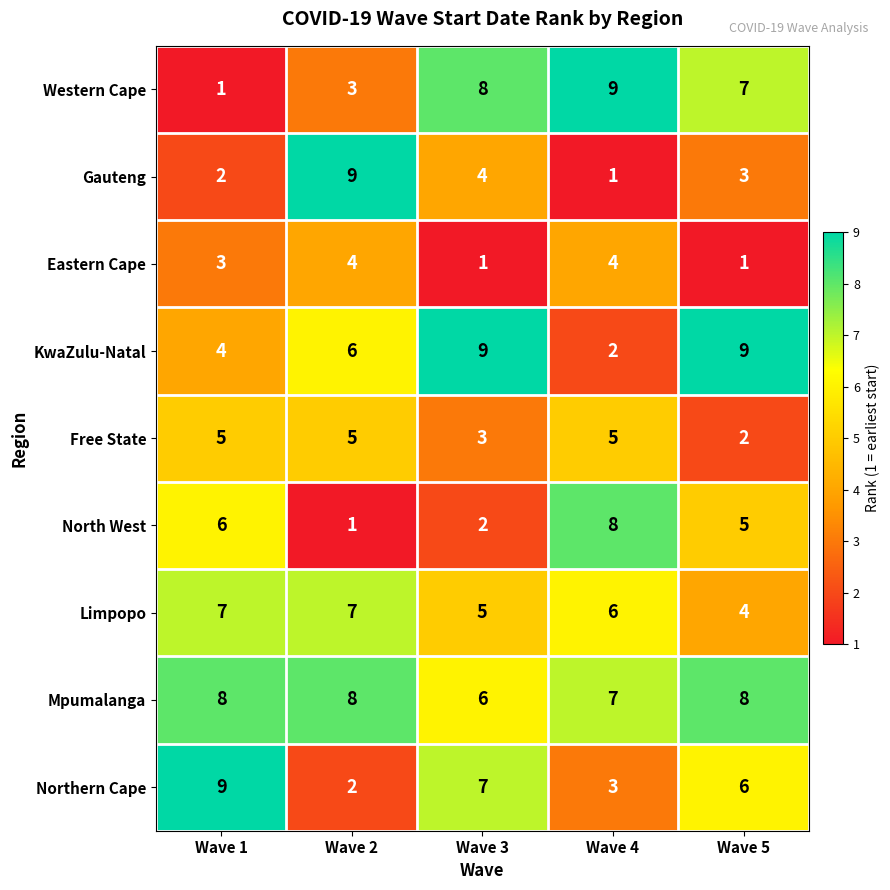

What is the sum of the Mpumalanga values at Wave 3 and Wave 1?

14